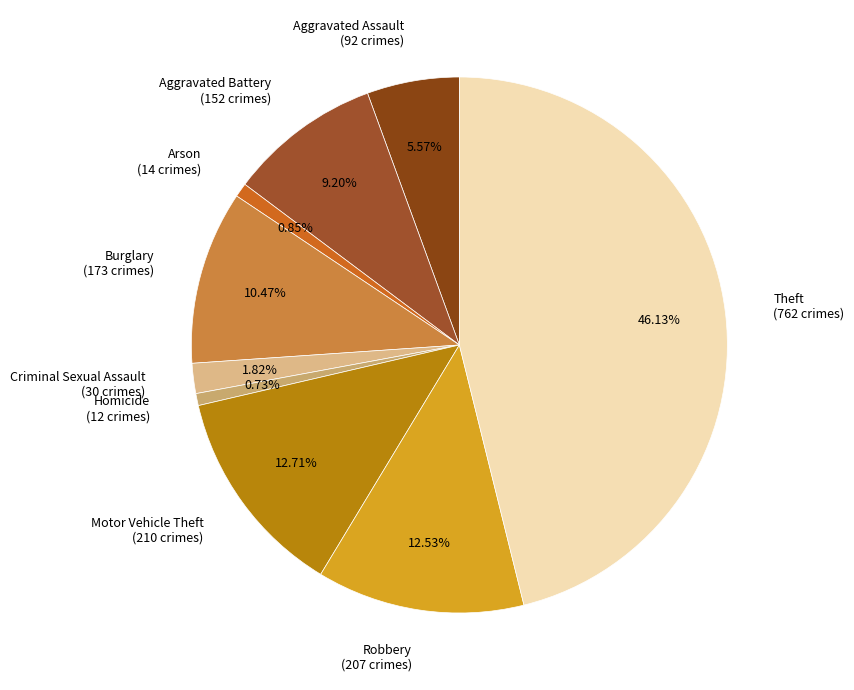

Is there a majority slice in this chart?

No